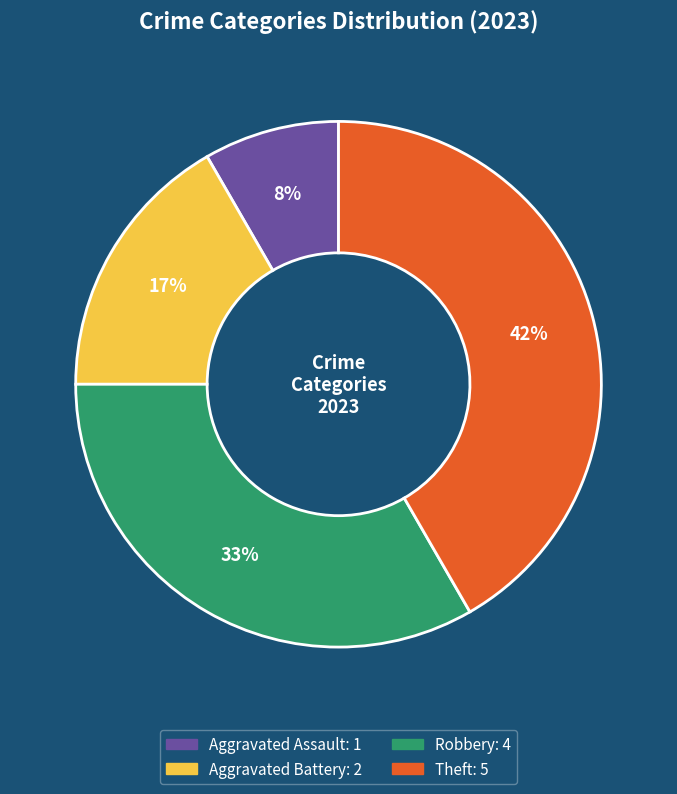

Count the number of slices in the pie.

4